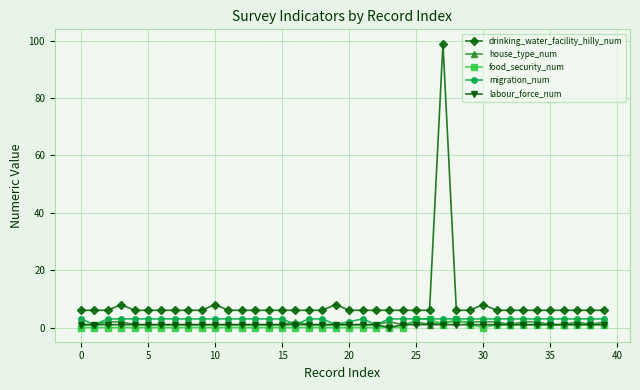

In labour_force_num, how many points are lower than both neighbors (excluding endpoints)?

1